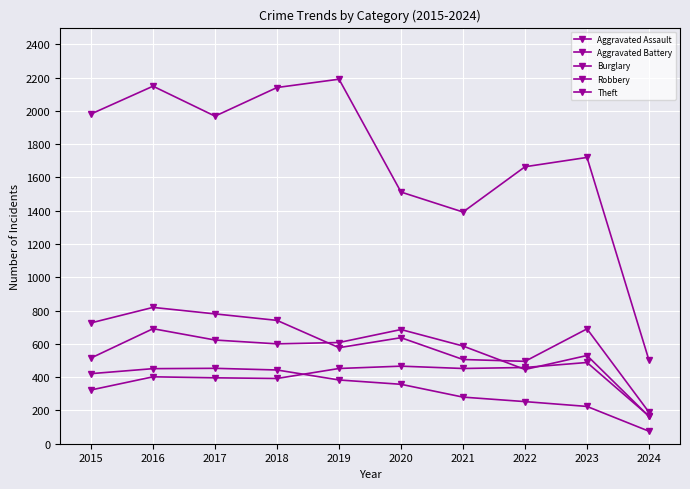

What is the value of the Aggravated Assault point at the 2nd from the left?

402